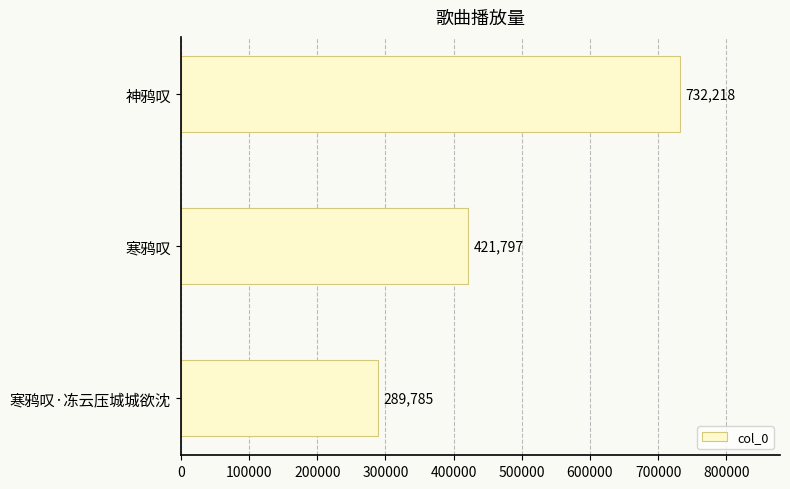

Rank the categories by value from lowest to highest.

寒鸦叹·冻云压城城欲沈, 寒鸦叹, 神鸦叹